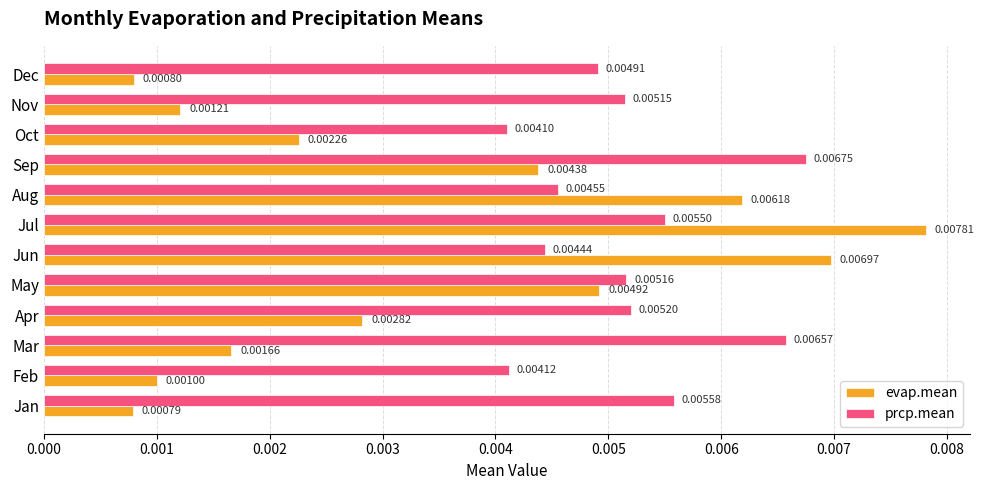

List the series in order of their peak value, lowest first.

prcp.mean, evap.mean